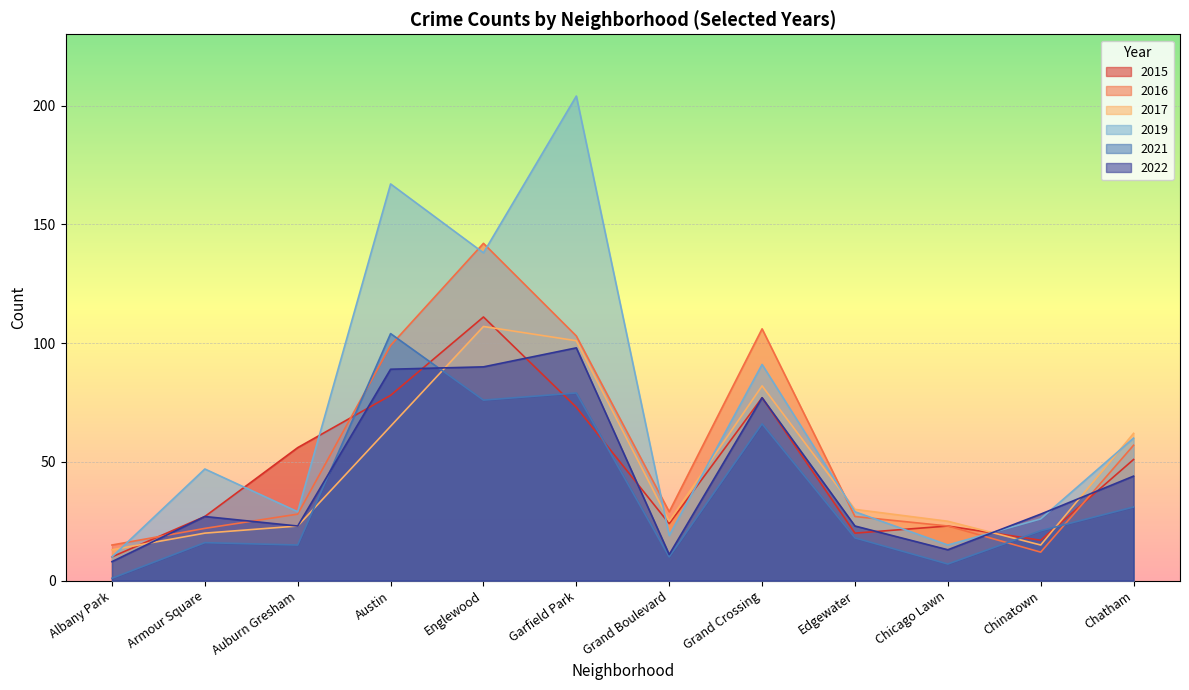

What is the minimum value shown in the chart?

1